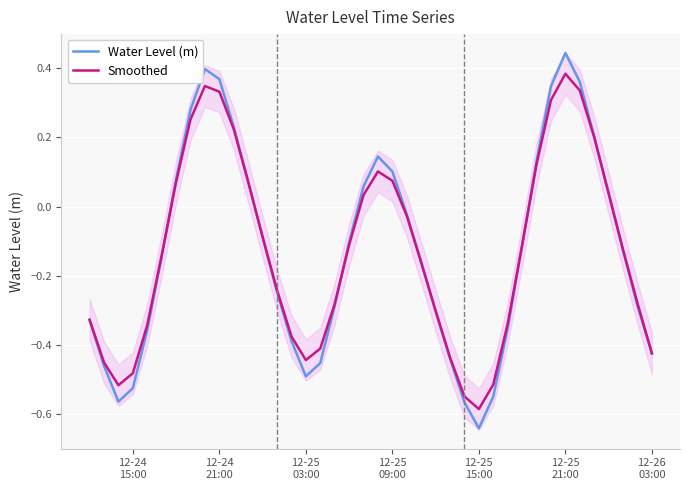

What is the difference between the maximum and second lowest values in the Water Level (m) series?

1.0